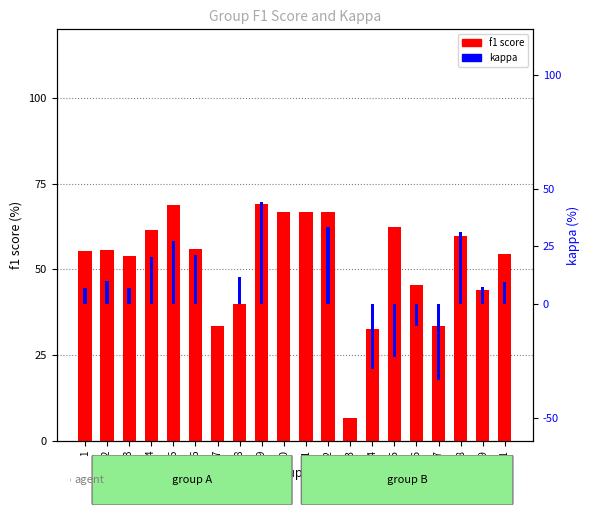

What is the greatest value displayed?

69.1